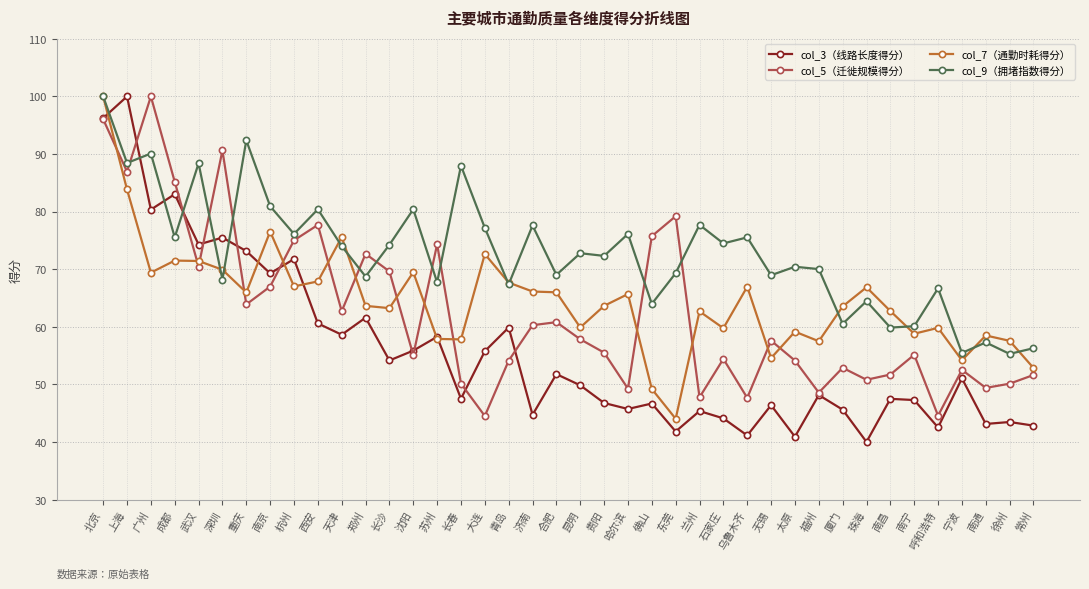

What is the difference between the maximum and minimum values in the col_5（迁徙规模得分） series?

55.5